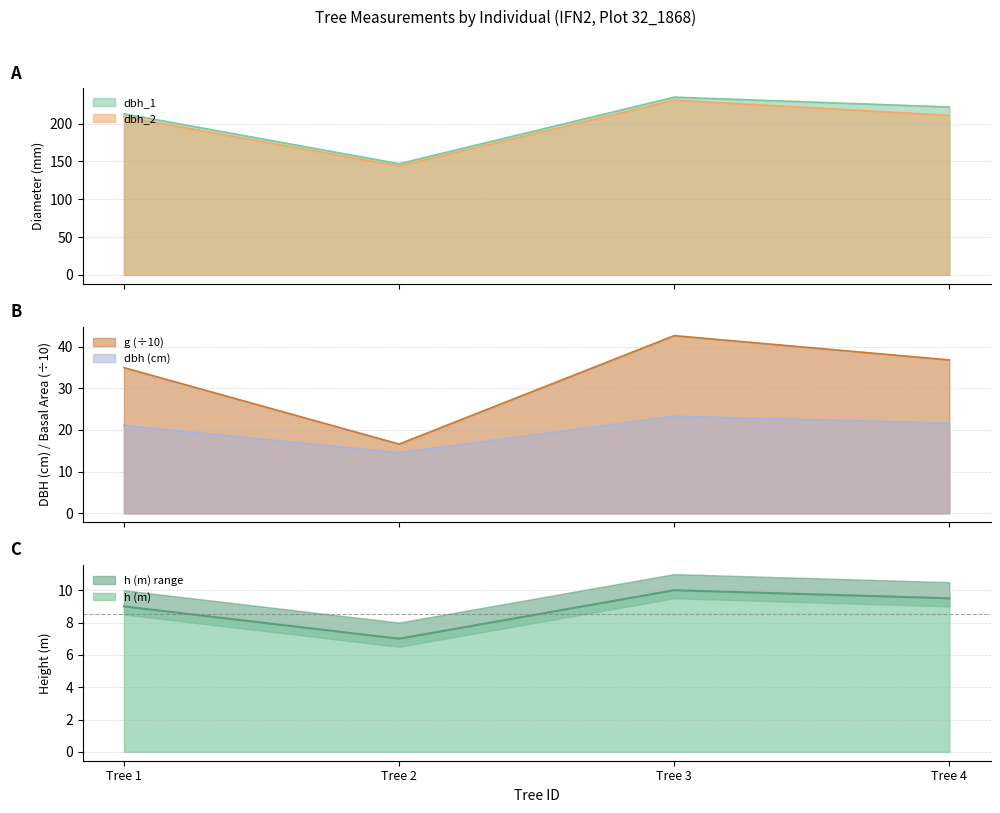

What is the maximum value for dbh_2?

231